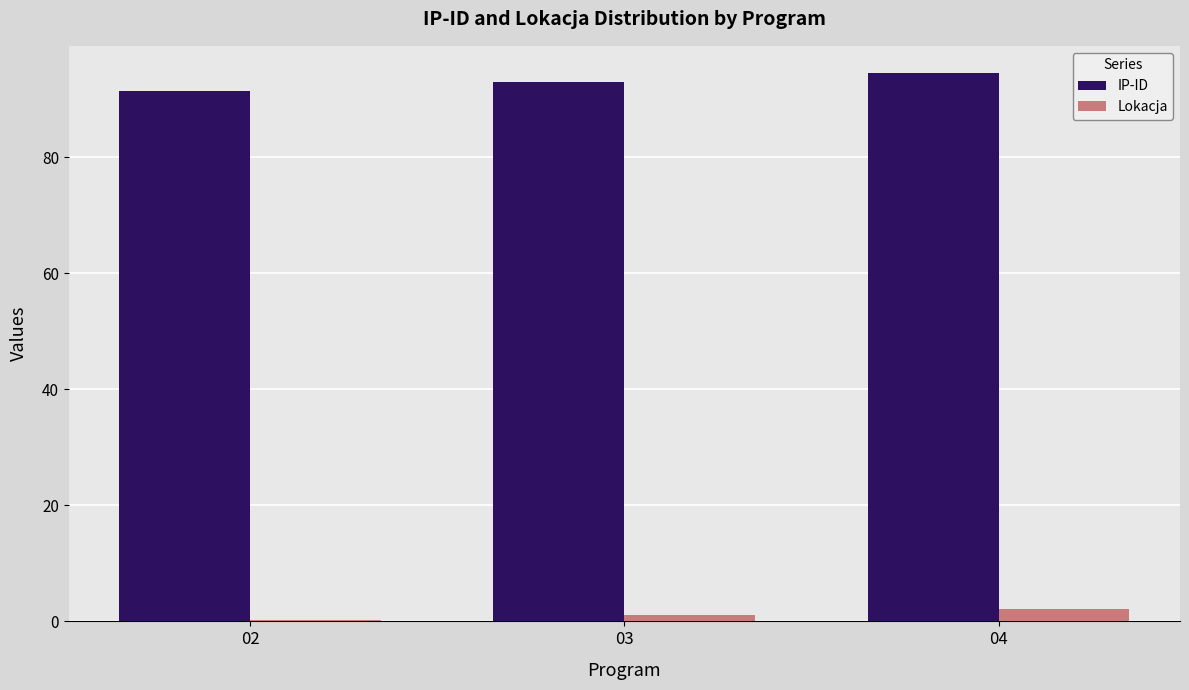

What value does the IP-ID series have at 04?

94.5